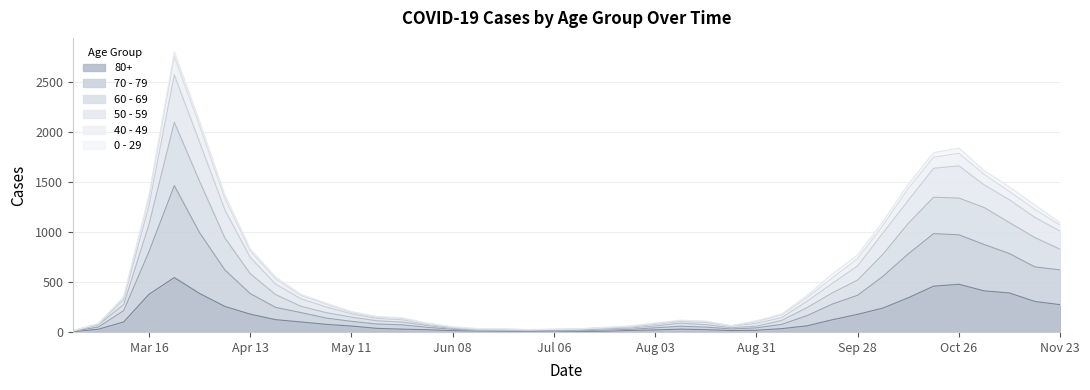

The value of 80+ at Oct 26 is 477. True or false?

True